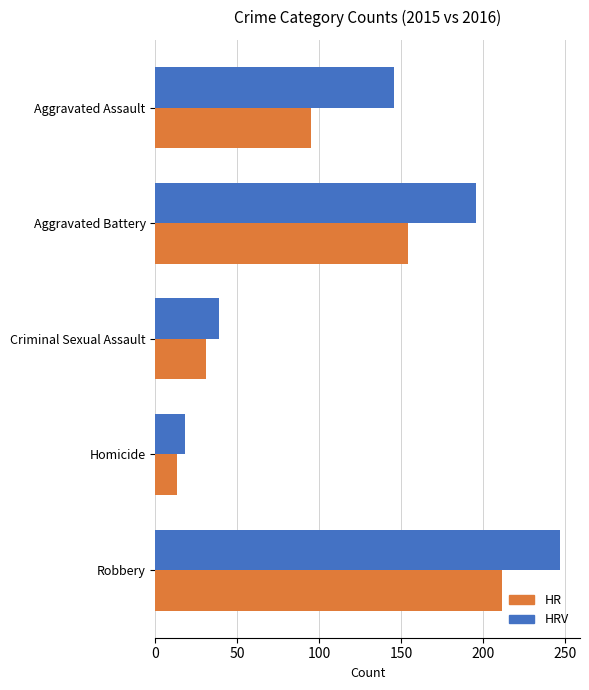

At which label is HR closest to 112?

Aggravated Assault